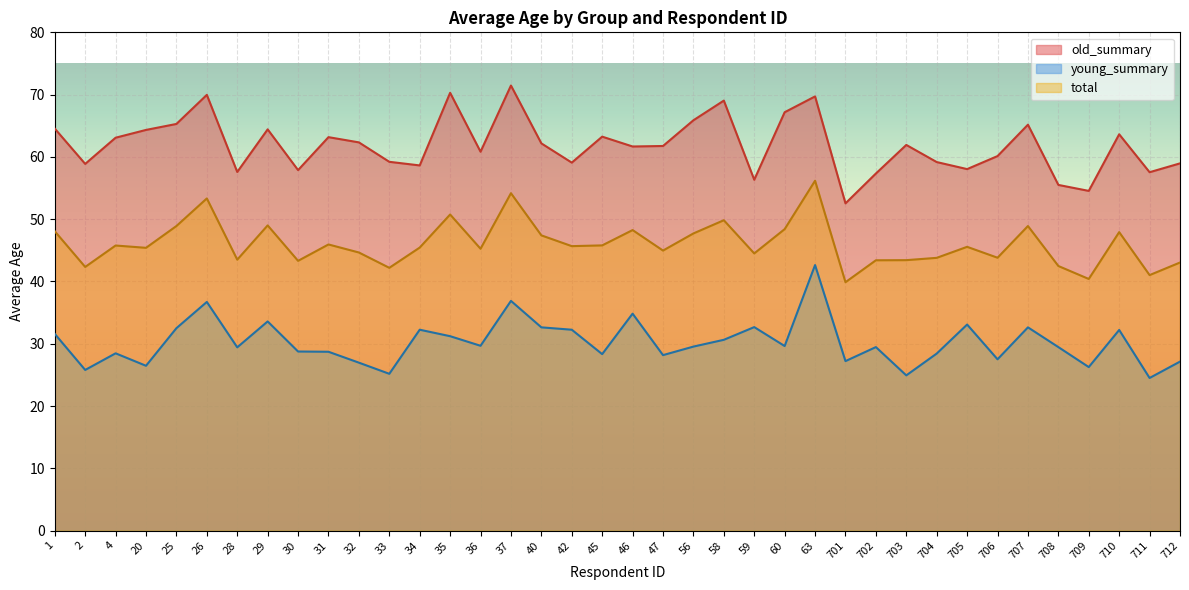

How many distinct data groups are displayed?

3